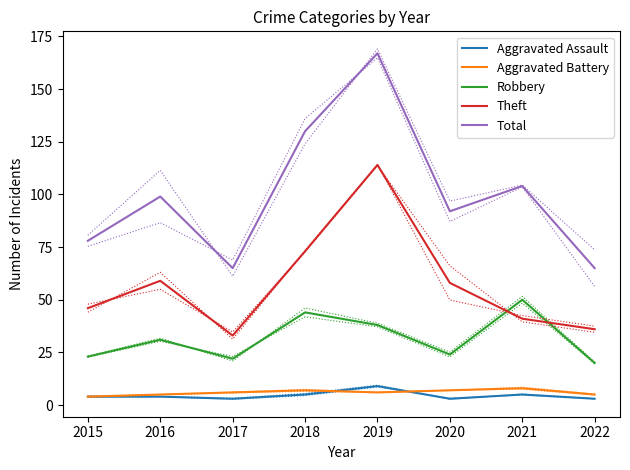

What is the spread (max minus min) of values at 2016?

95